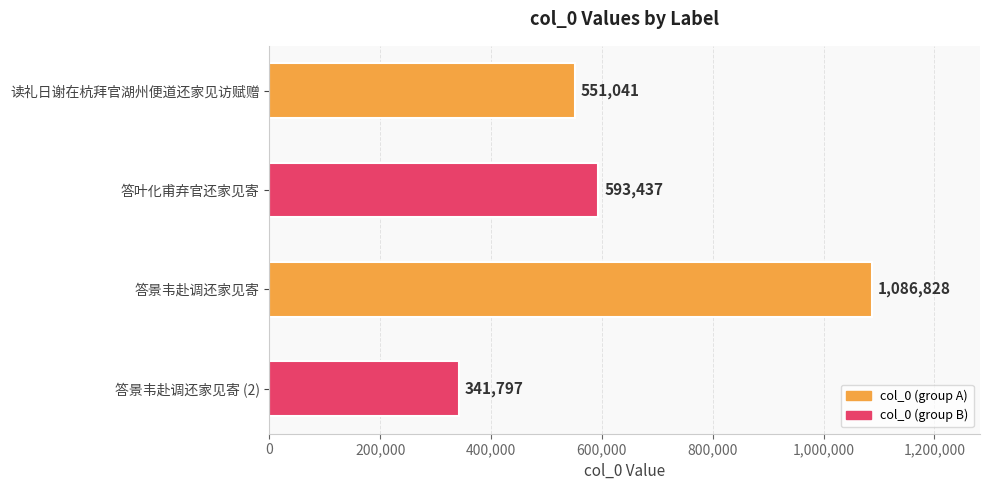

Rank the categories by value from lowest to highest.

答景韦赴调还家见寄 (2), 读礼日谢在杭拜官湖州便道还家见访赋赠, 答叶化甫弃官还家见寄, 答景韦赴调还家见寄